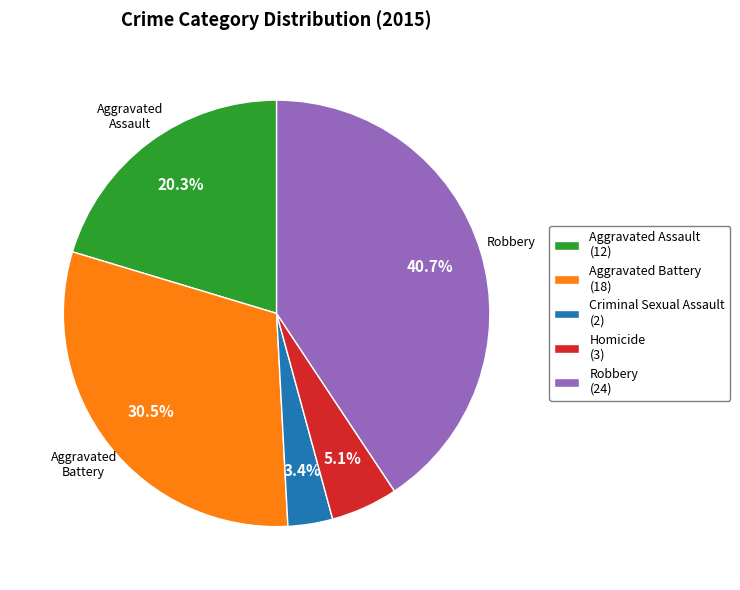

Which slice is the smallest?

Criminal Sexual Assault